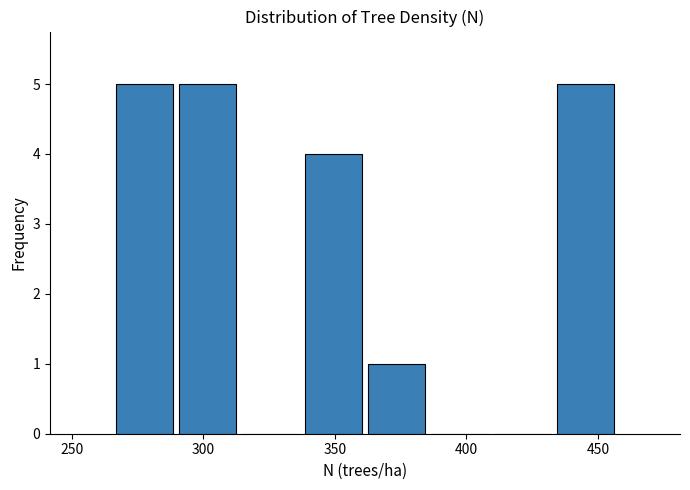

What is the height of the bar covering 265 to 290 on the x-axis? Neither the bar edges nor the heights are printed on the chart, so give them approximately, as read against the axes.

5